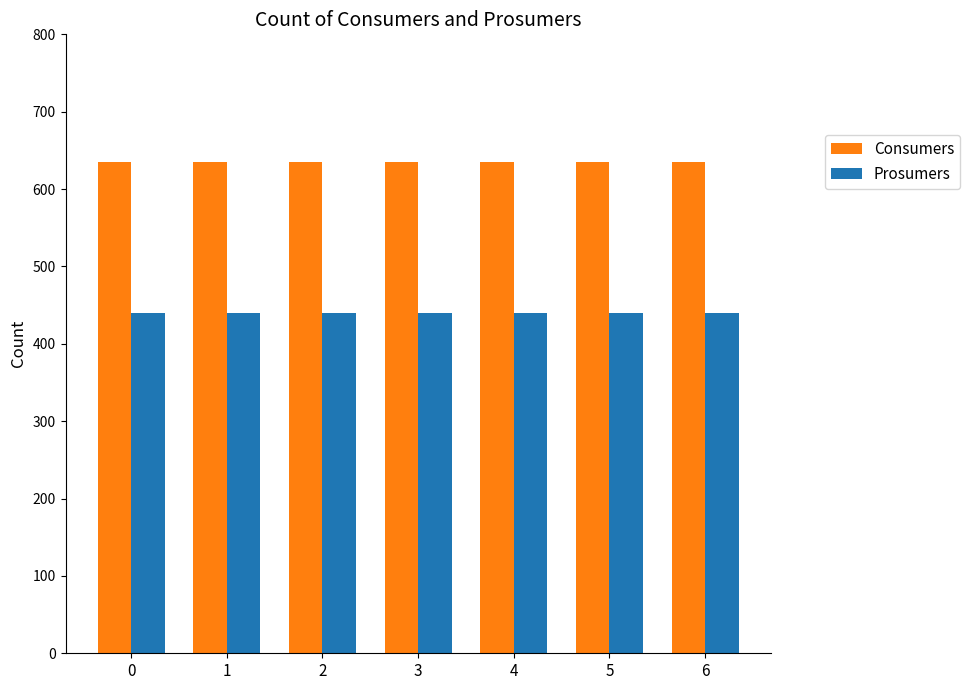

Which series has the largest total across all categories?

Consumers